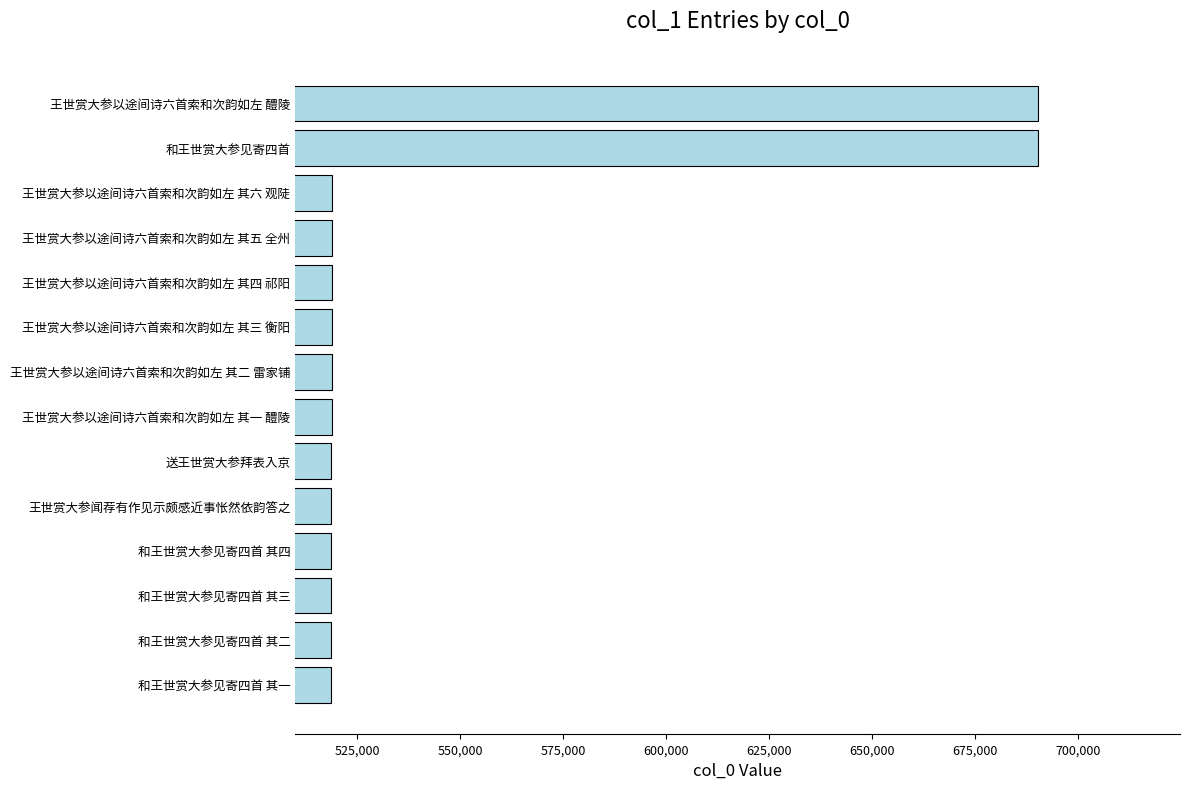

Which has a higher value, 和王世赏大参见寄四首 or 和王世赏大参见寄四首 其二?

和王世赏大参见寄四首